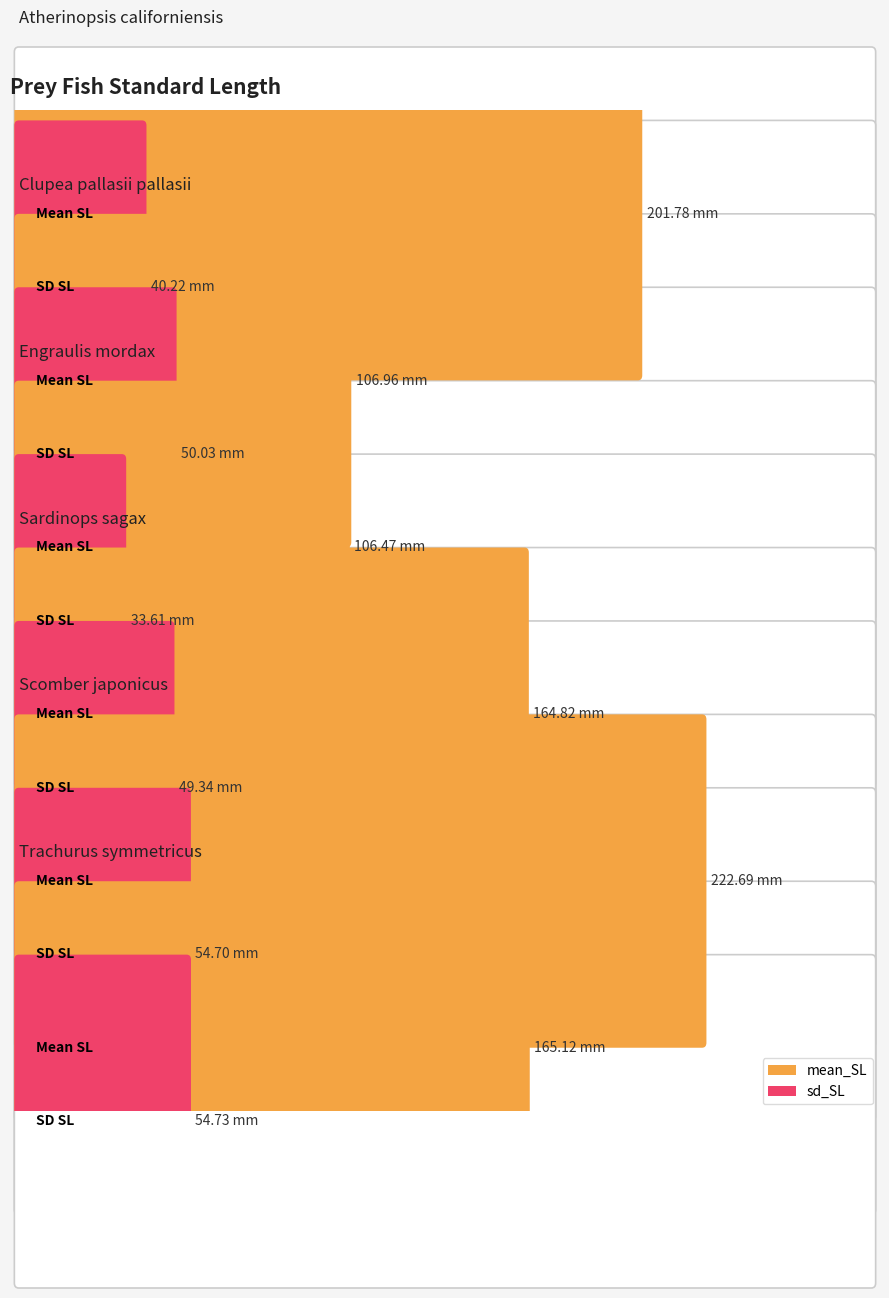

How many groups of bars are there?

6